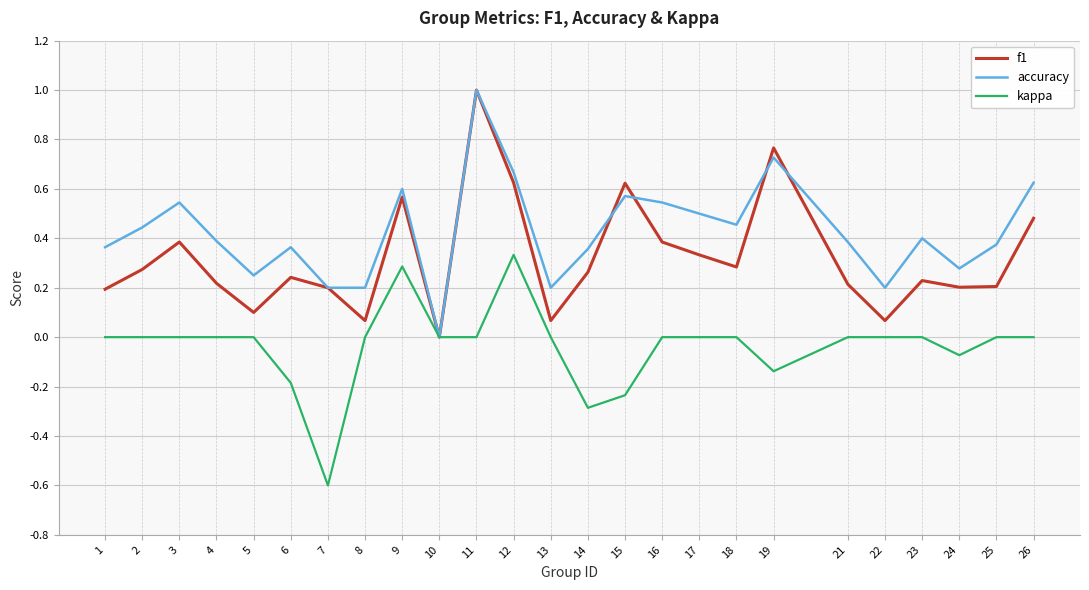

Which series has the largest total across all categories?

accuracy